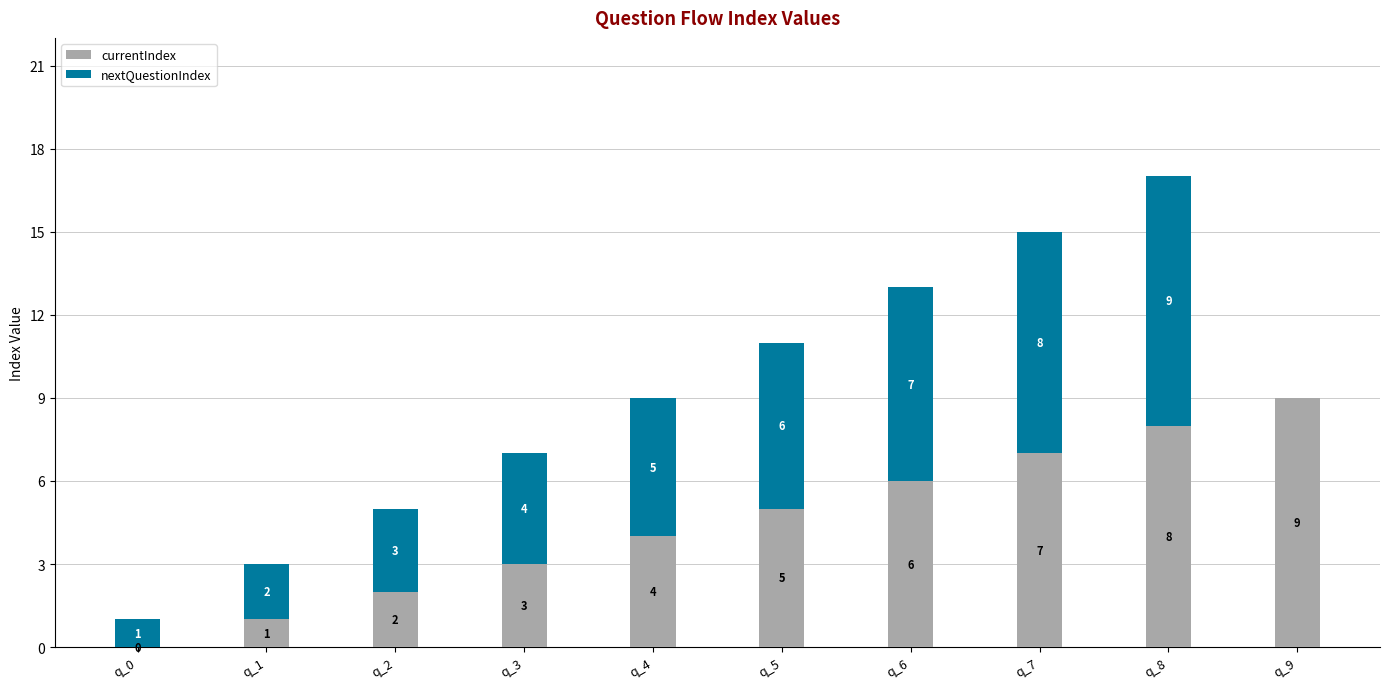

What is the sum of all currentIndex values?

45